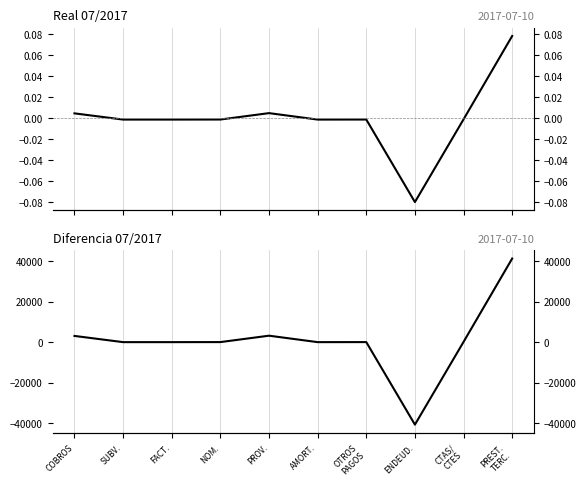

Rank the categories by Diferencia 07/2017 value from highest to lowest.

PREST.
TERC., PROV., COBROS, CTAS/
CTES, NOM., OTROS
PAGOS, SUBV., FACT., AMORT., ENDEUD.